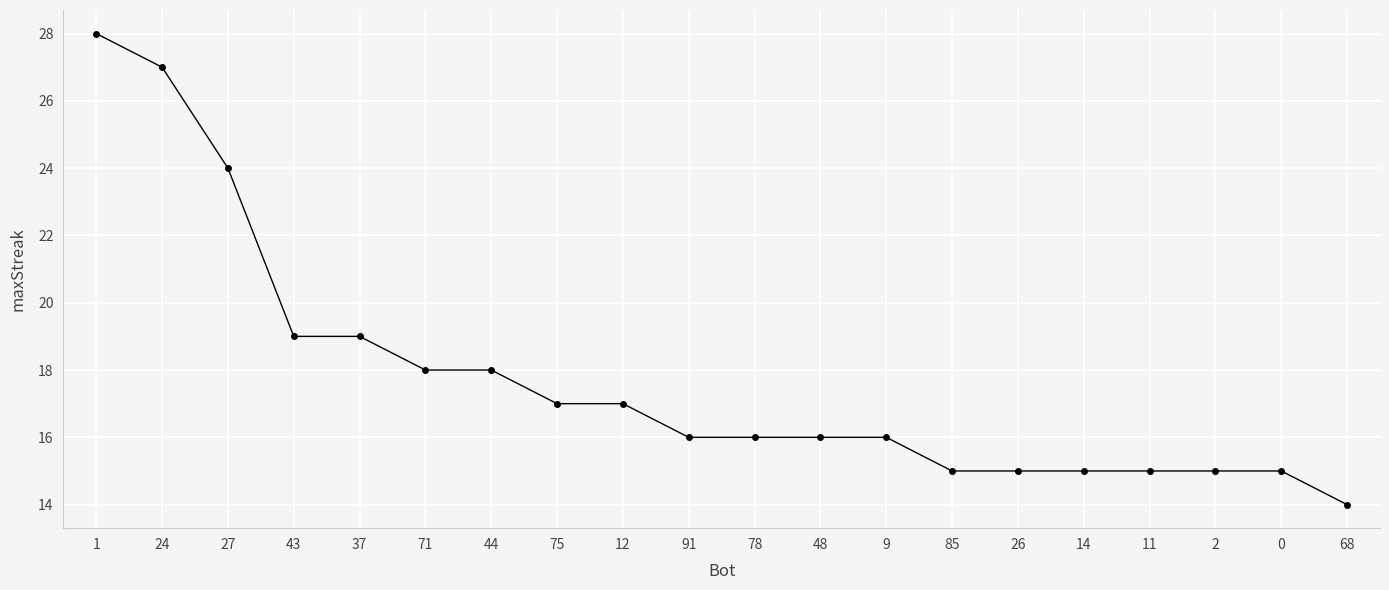

What is the value of the 9th point from the left?

17